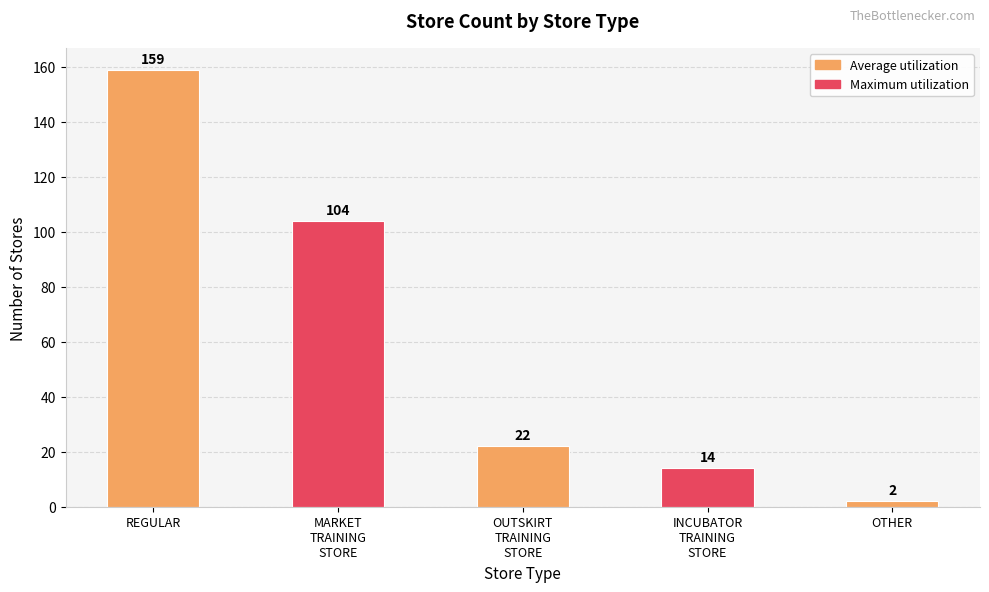

Which category has the lowest value across all series?

OTHER